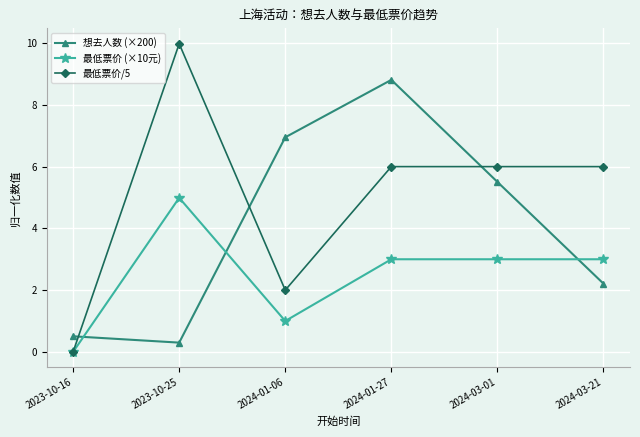

Does the chart display data point markers on the line(s)?

Yes